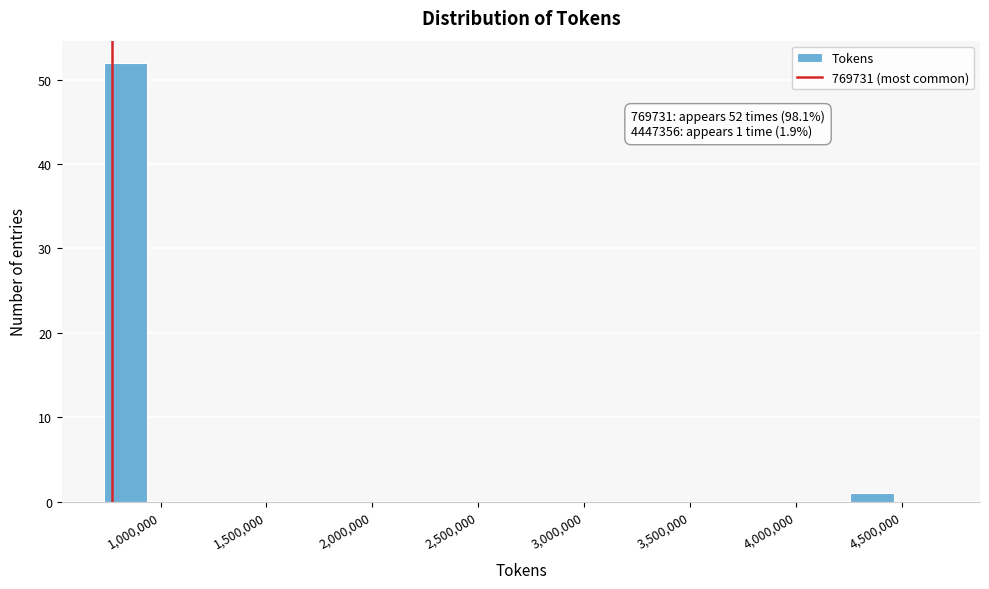

Which range on the x-axis has the tallest bar?

750000 to 950000